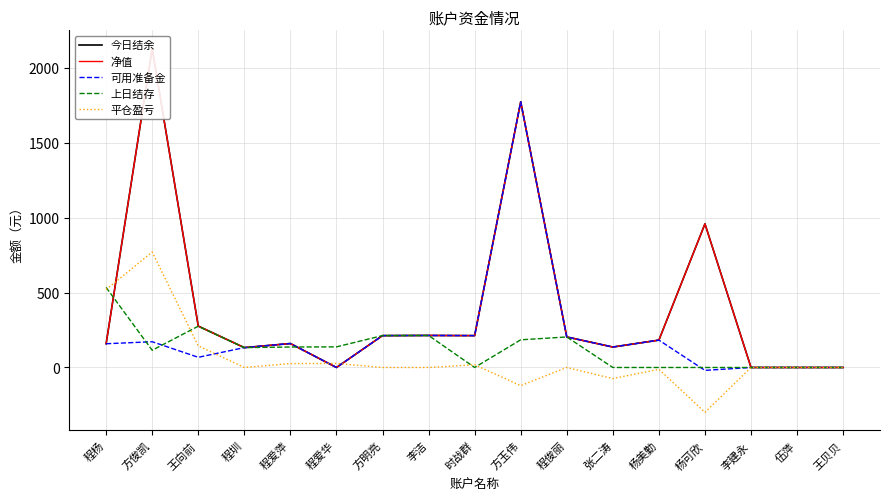

How many values in 可用准备金 are above zero?

12